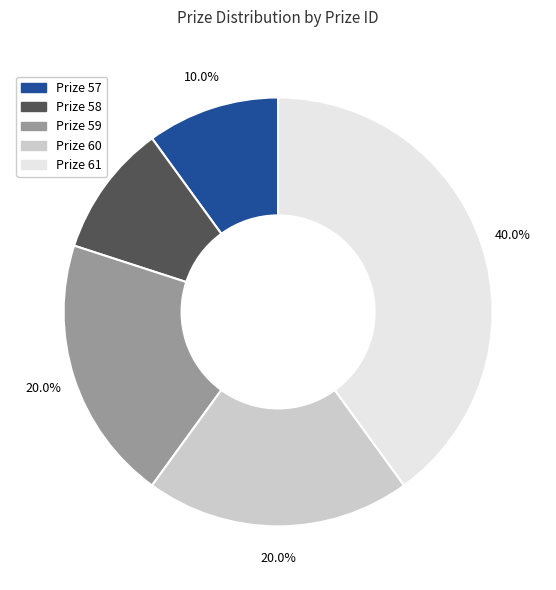

Which slice is the largest?

Prize 61